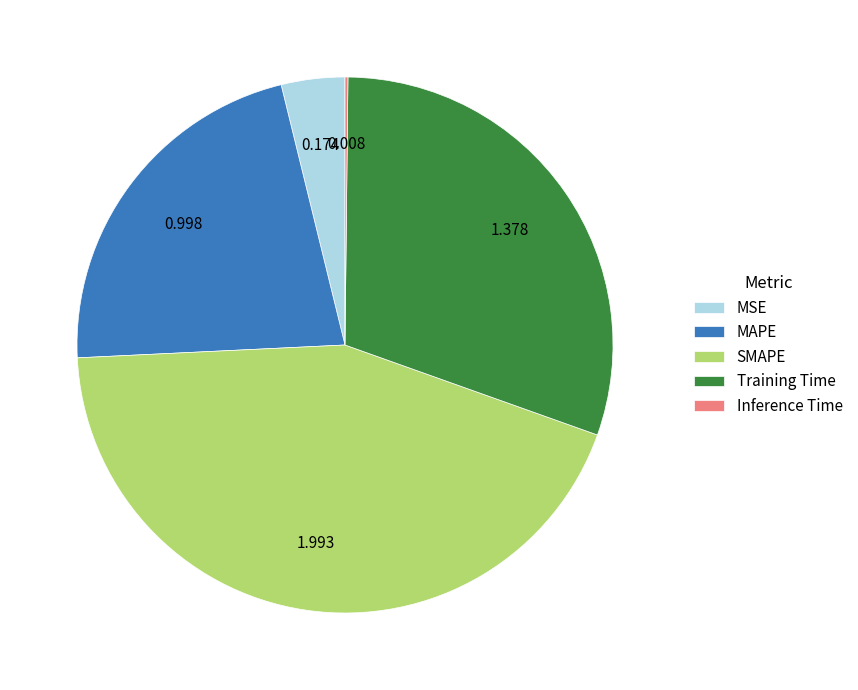

Do Training Time and SMAPE together represent more than half of the pie?

Yes